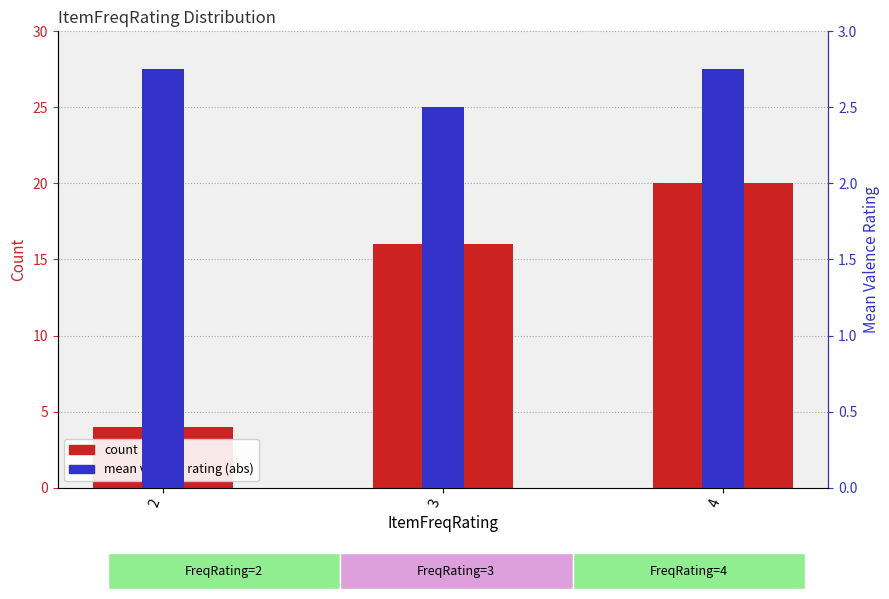

Reading left to right, what are all the values shown in this chart?

count: 2=4.0	3=16.0	4=20.0
mean valence rating (abs): 2=2.8	3=2.5	4=2.8